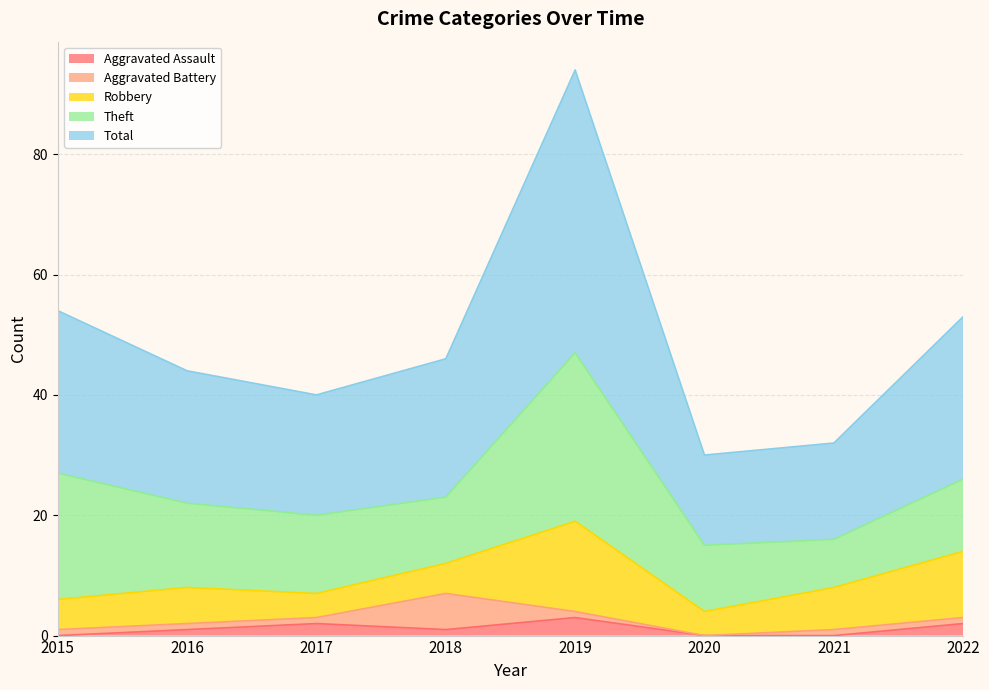

At which label is Theft closest to 18?

2015